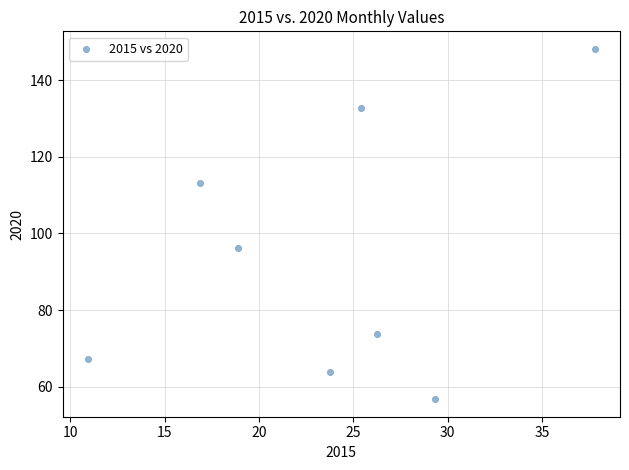

What is the range of Y values (max minus min)?

91.4